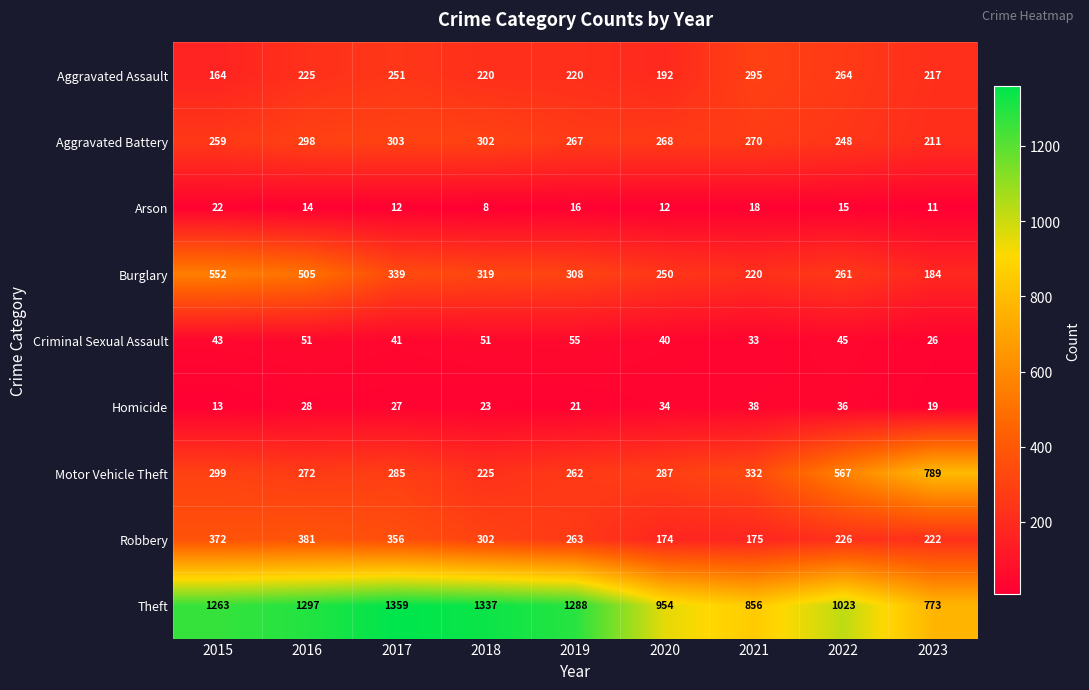

The value of Criminal Sexual Assault at 2020 is 40. True or false?

True